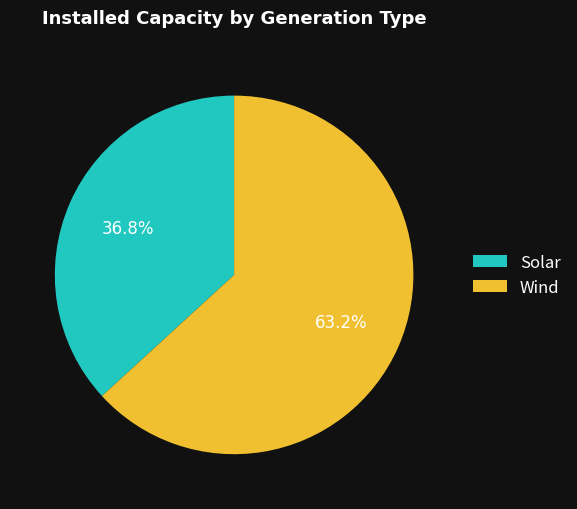

What is the majority slice?

Wind